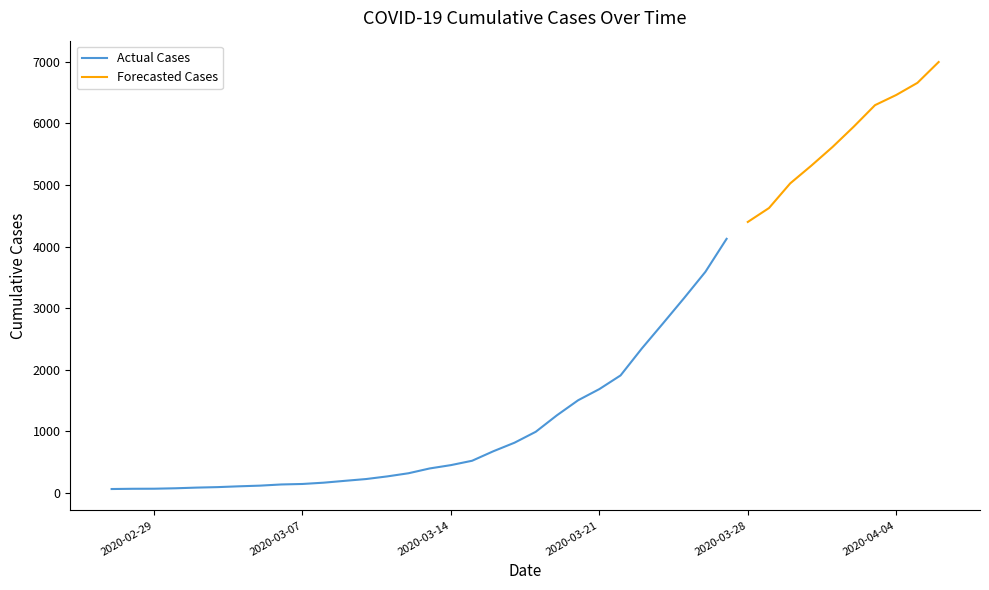

What is the change in value from 2020-03-03 to 2020-04-03?

+6200